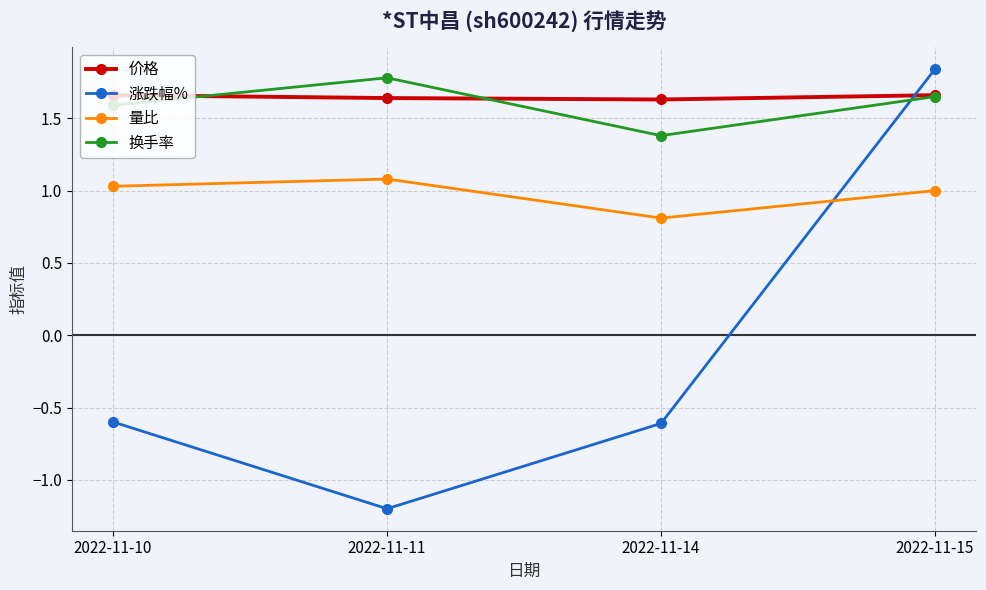

At which label is 量比 closest to 0?

2022-11-14